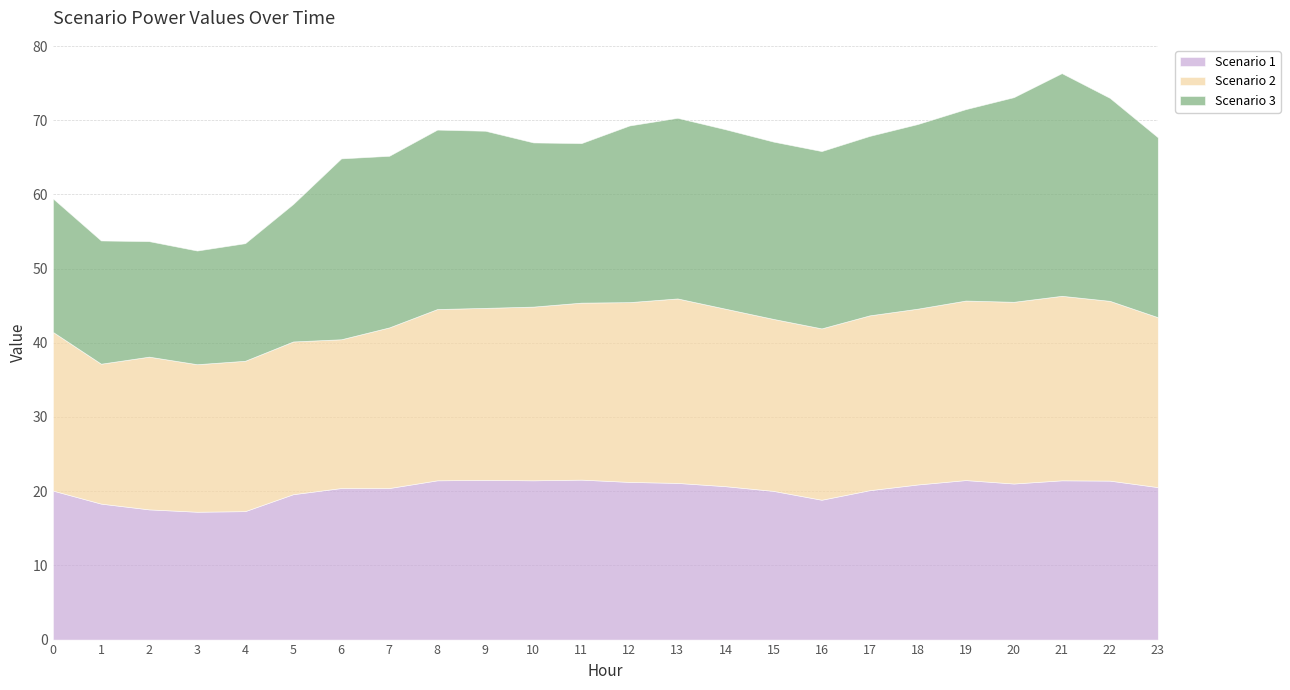

What is the spread (max minus min) of values at 15?

3.9